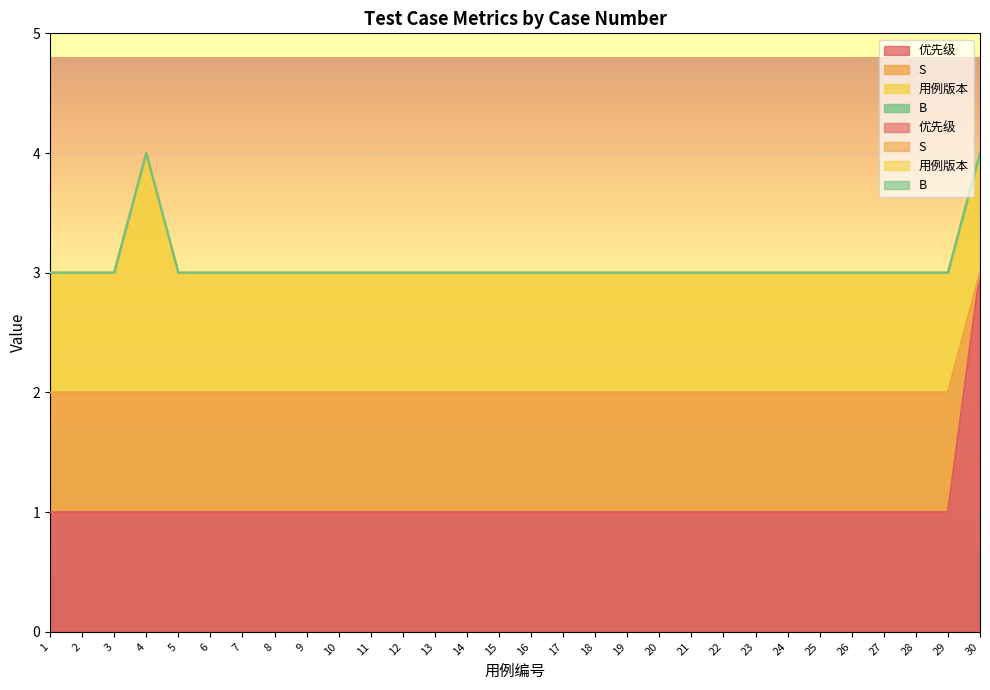

What is the sum of all S values?

61